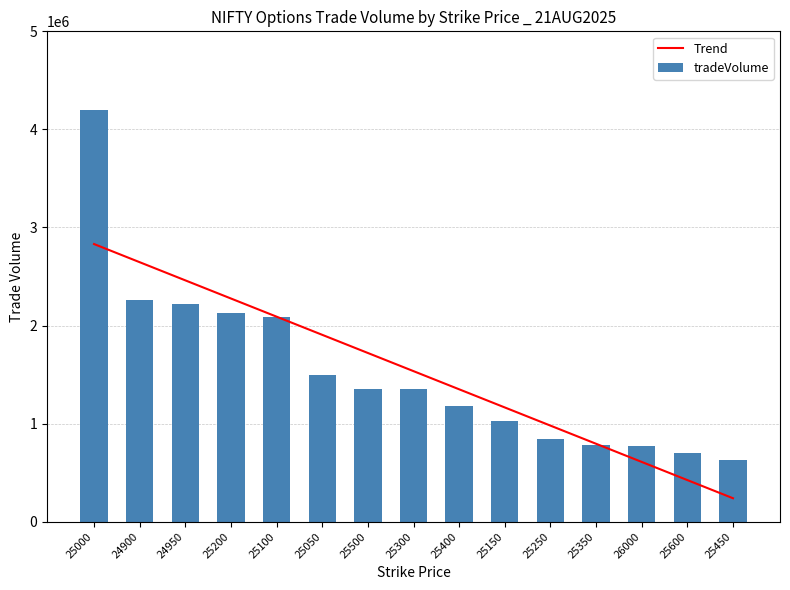

What is the value of the Trend bar at the 14th from the left?

424621.7